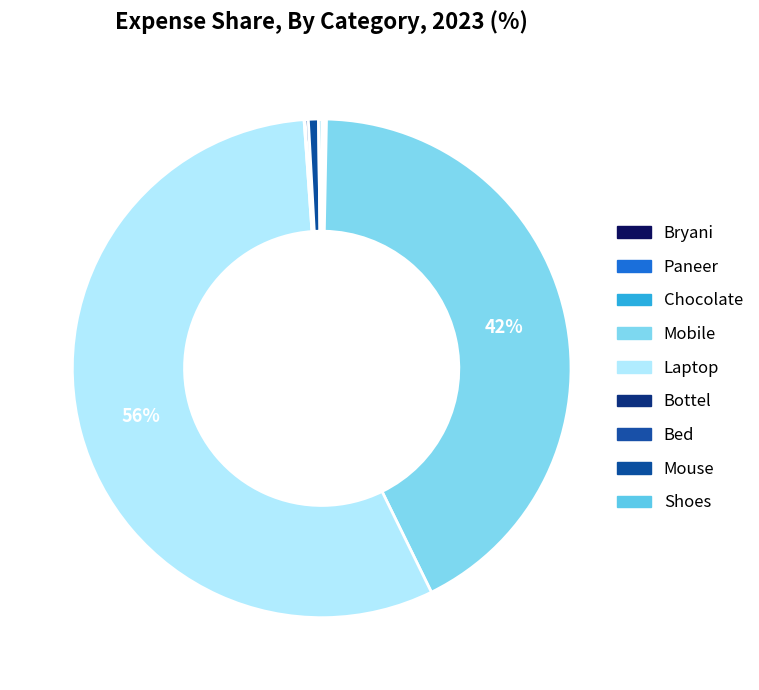

How many slices are in this pie chart?

9